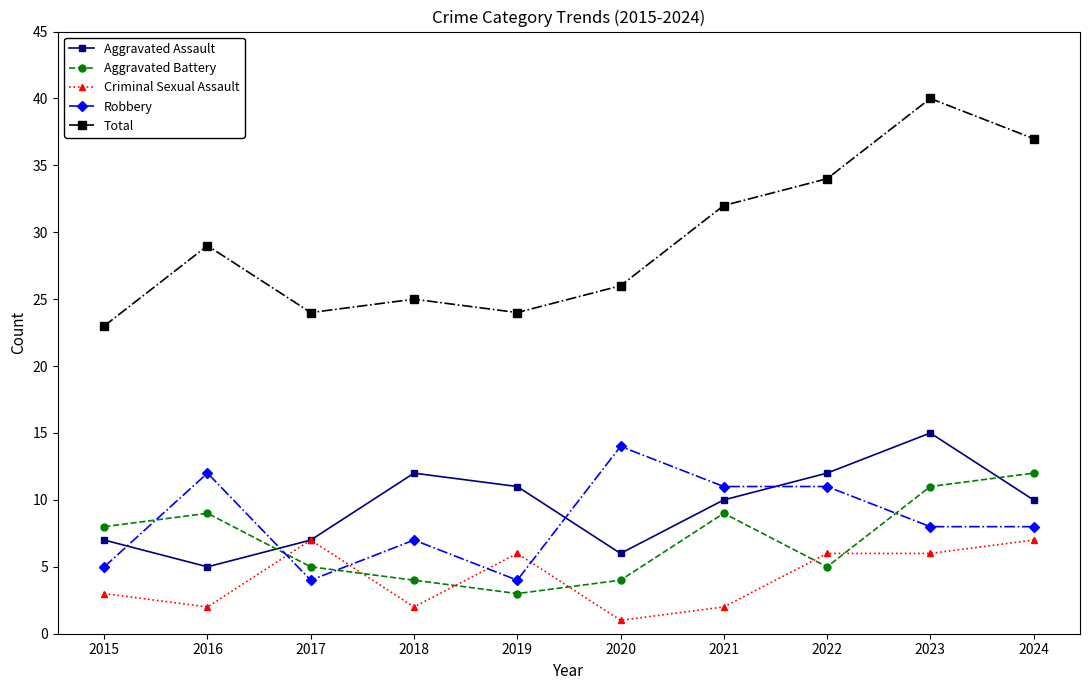

Reading left to right, what are all the values shown in this chart?

Aggravated Assault: 2015=7	2016=5	2017=7	2018=12	2019=11	2020=6	2021=10	2022=12	2023=15	2024=10
Aggravated Battery: 2015=8	2016=9	2017=5	2018=4	2019=3	2020=4	2021=9	2022=5	2023=11	2024=12
Criminal Sexual Assault: 2015=3	2016=2	2017=7	2018=2	2019=6	2020=1	2021=2	2022=6	2023=6	2024=7
Robbery: 2015=5	2016=12	2017=4	2018=7	2019=4	2020=14	2021=11	2022=11	2023=8	2024=8
Total: 2015=23	2016=29	2017=24	2018=25	2019=24	2020=26	2021=32	2022=34	2023=40	2024=37